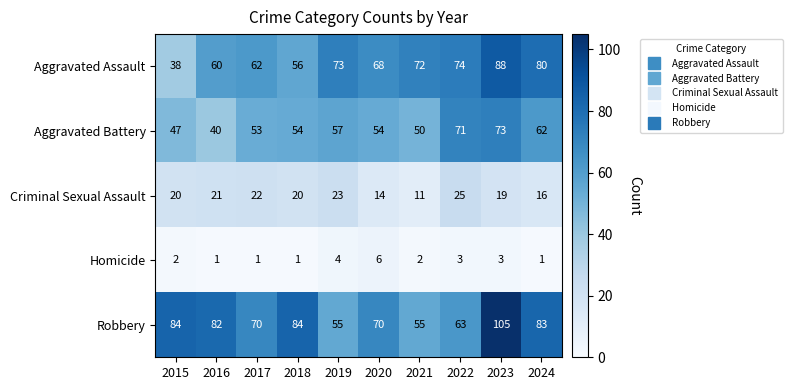

True or false: Homicide has a value of 0 at 2024.

False